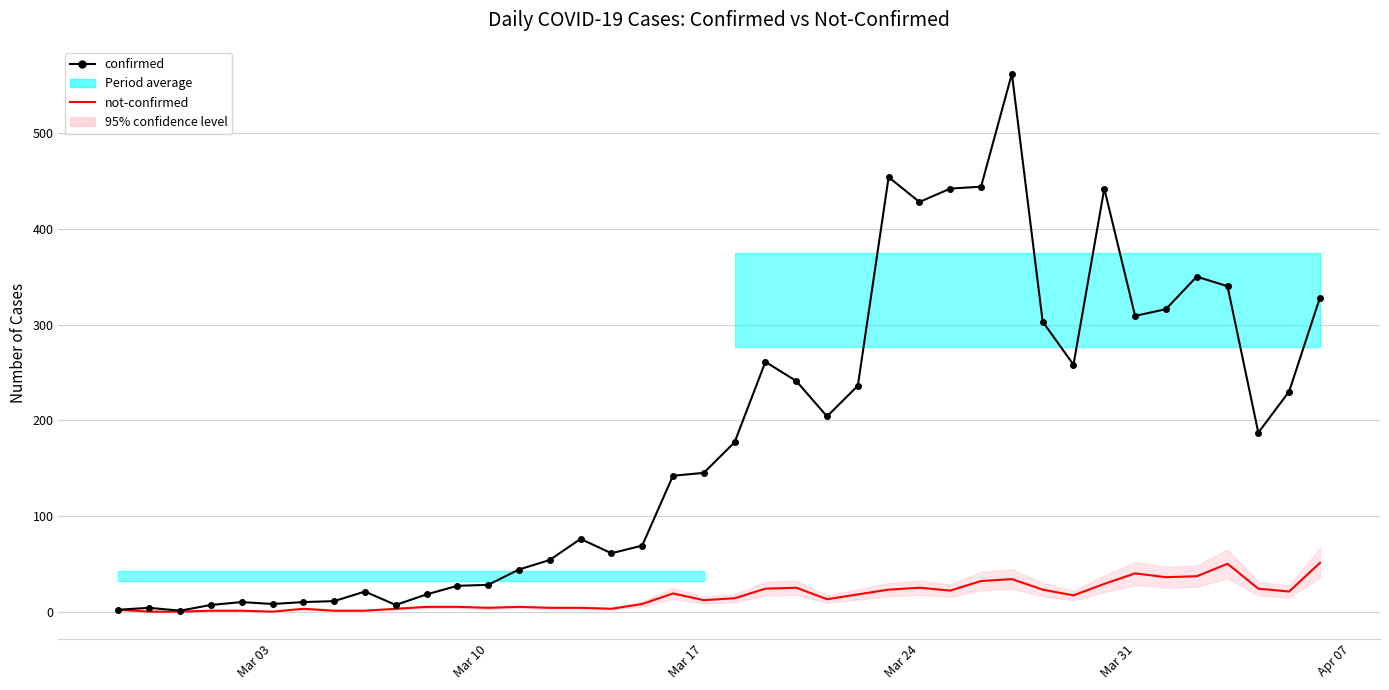

List the series in order of their overall mean, lowest first.

not-confirmed, confirmed